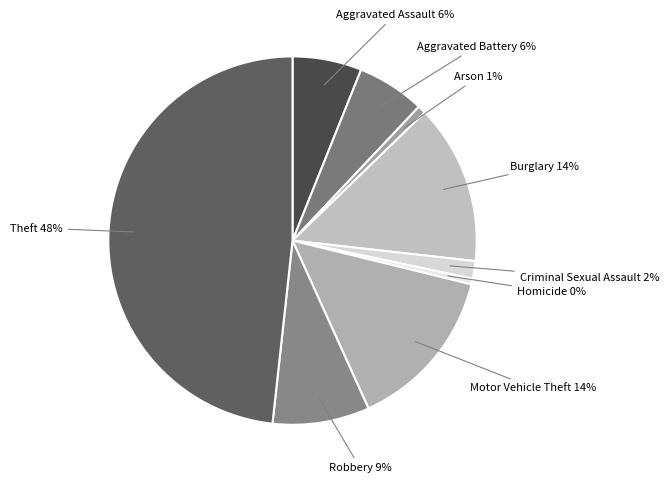

Do Theft and Homicide together represent more than half of the pie?

No